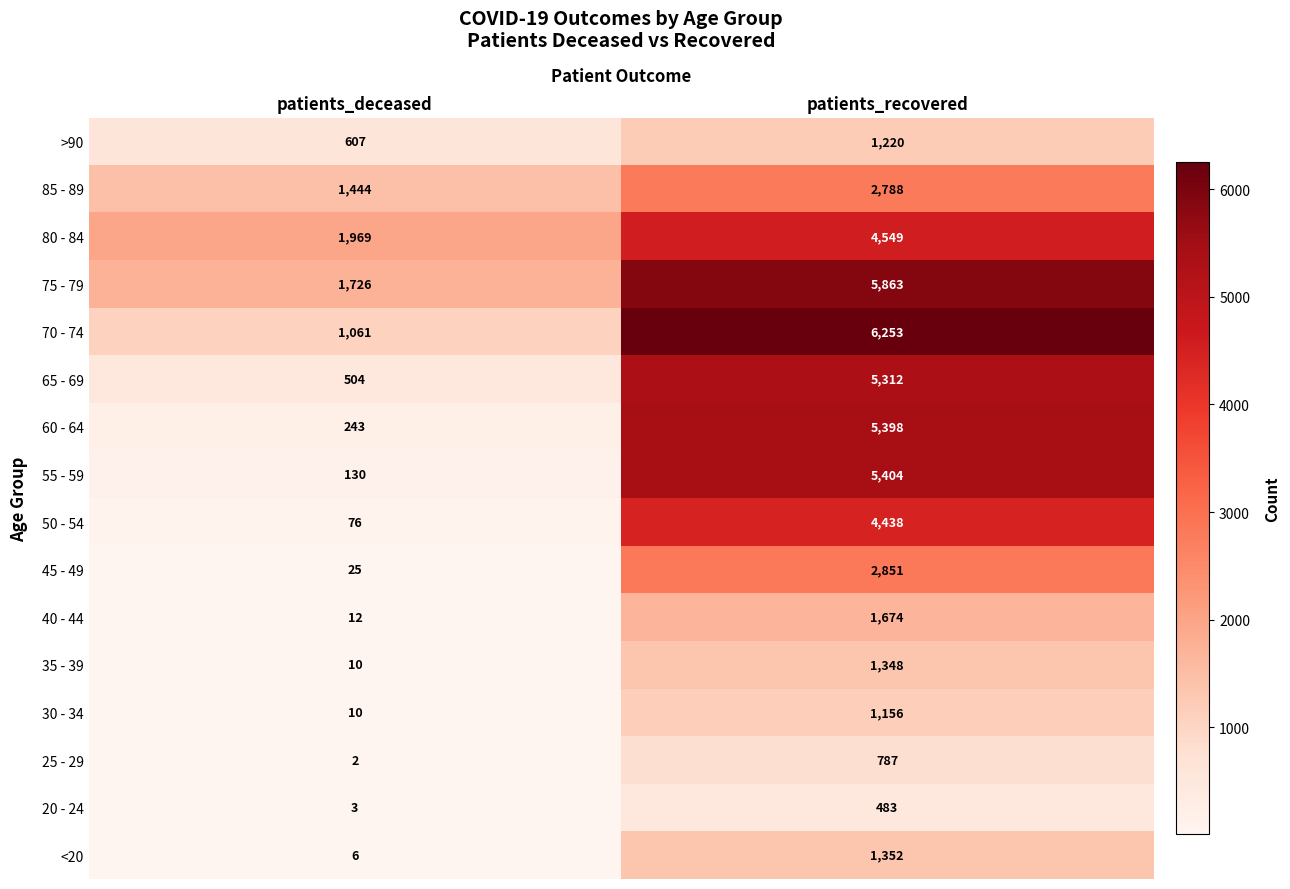

At which category is the sum across all series the highest?

patients_recovered